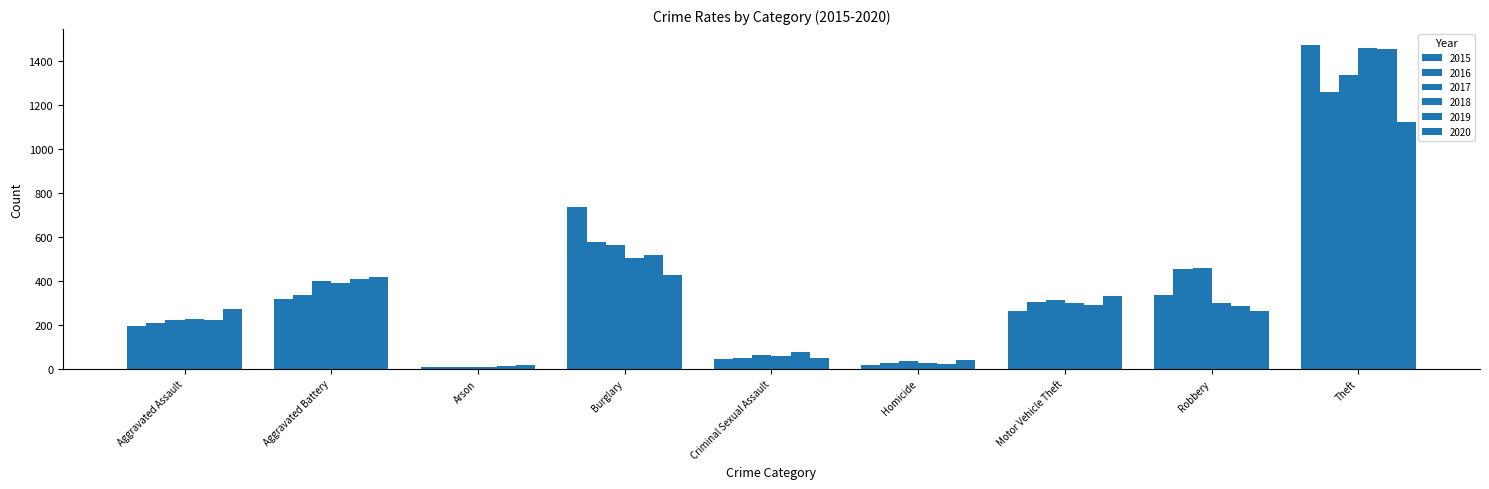

Rank the series by their maximum value, from highest to lowest.

2015, 2018, 2019, 2017, 2016, 2020